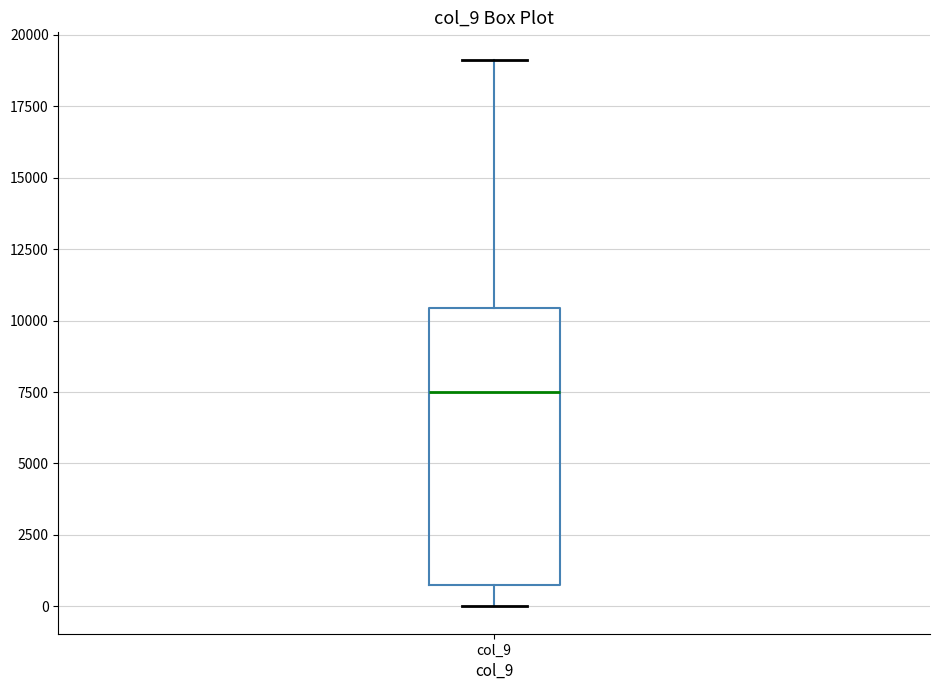

Where does the median line of the box for col_9 sit on the y-axis? The values are not printed on the chart, so give them approximately, as read against the axis.

7500